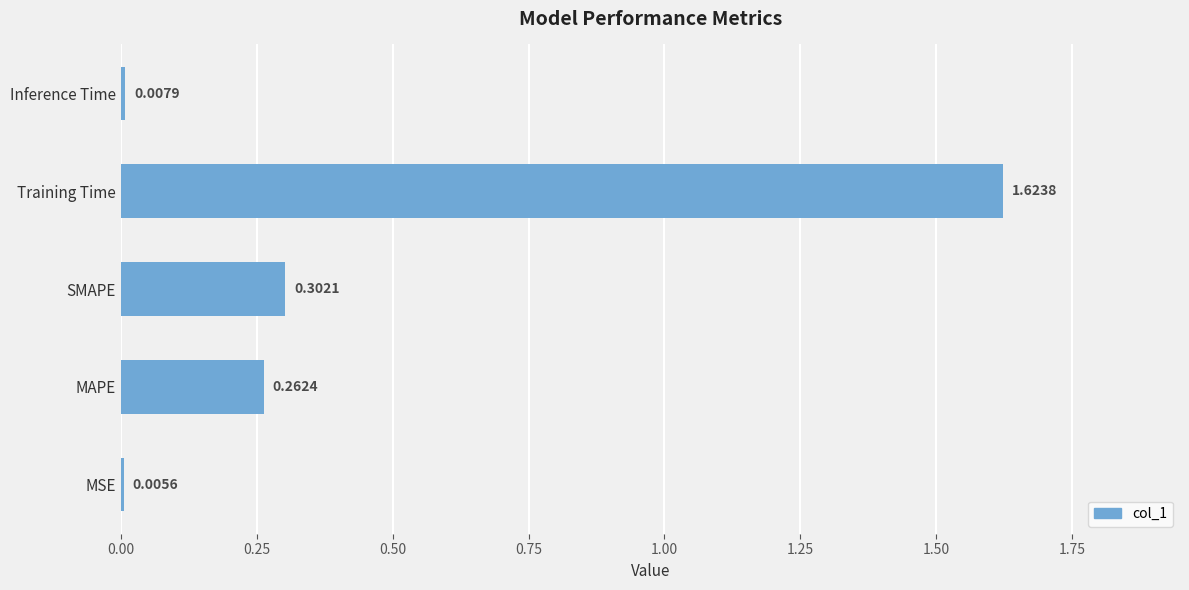

Which label corresponds to the largest value in the chart?

Training Time